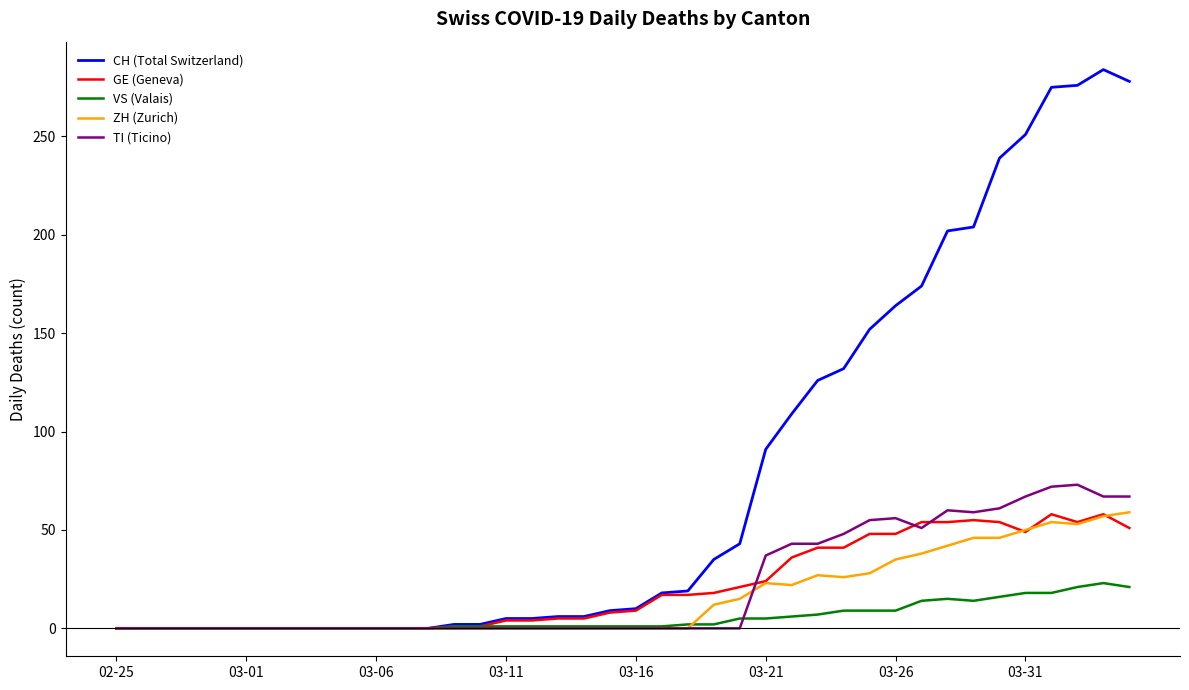

What are all the series names shown in the legend?

CH (Total Switzerland), GE (Geneva), VS (Valais), ZH (Zurich), TI (Ticino)